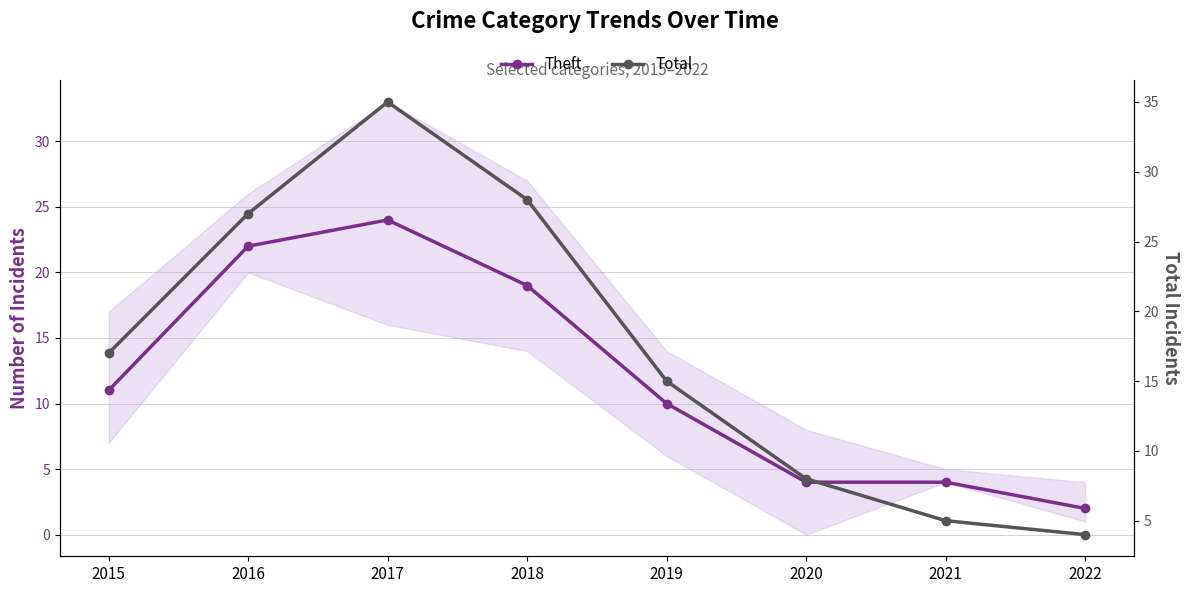

At which category does Total reach its first local peak?

2017